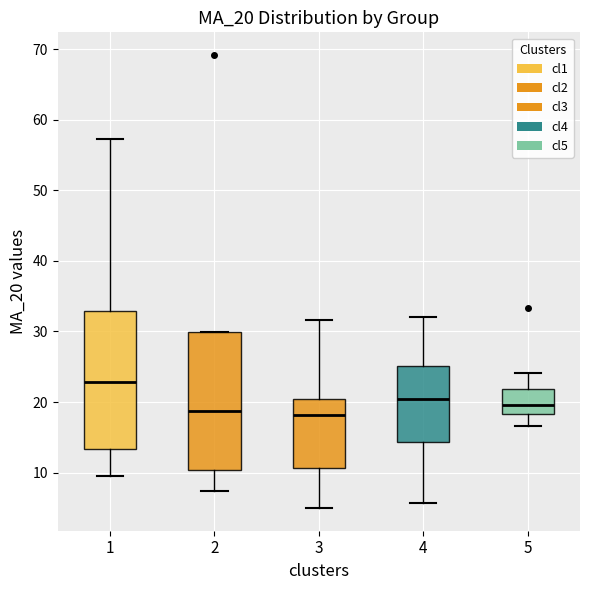

Where does the lower whisker of the box at x = 4 end on the y-axis? The values are not printed on the chart, so give them approximately, as read against the axis.

6